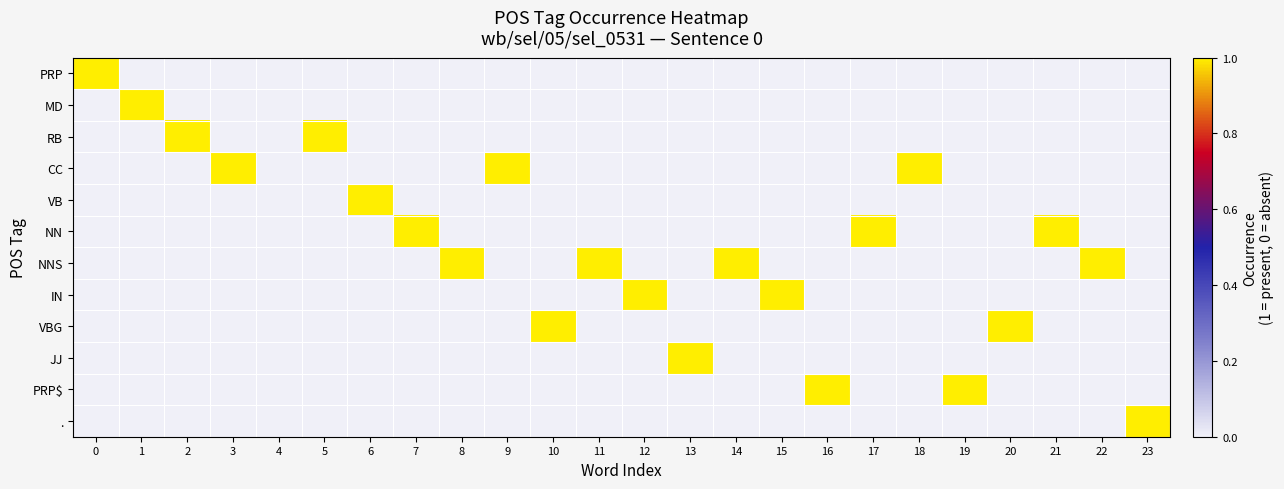

What is the spread (max minus min) of values at 9?

1